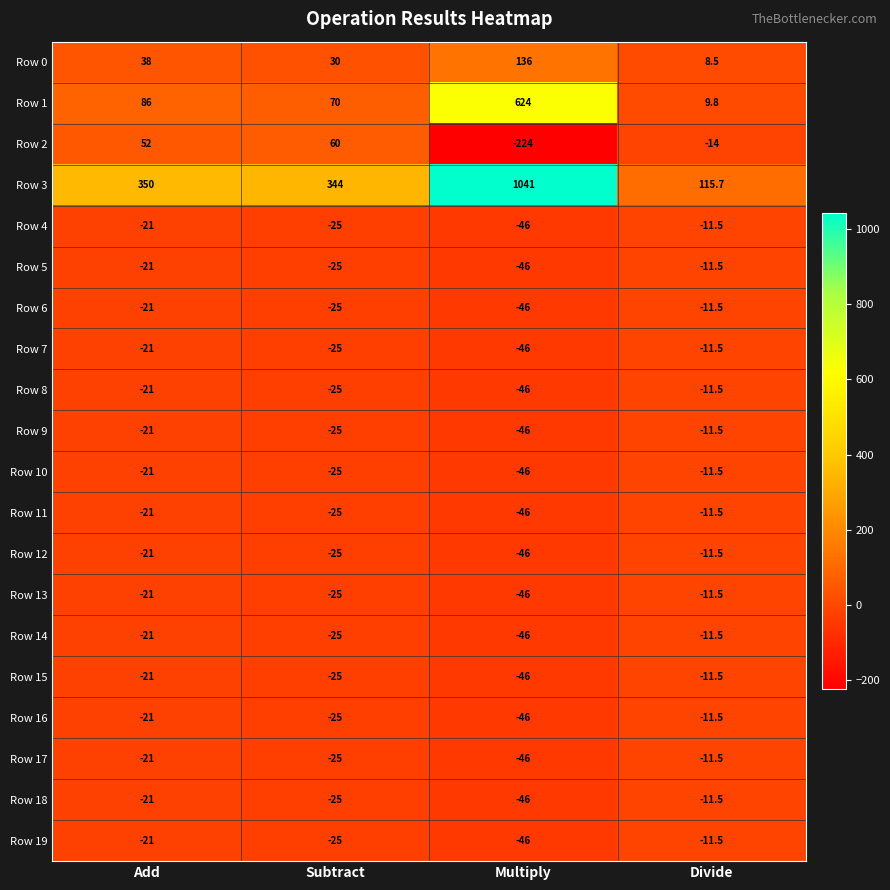

What is the sum of the Row 17 values at Add and Divide?

-32.5